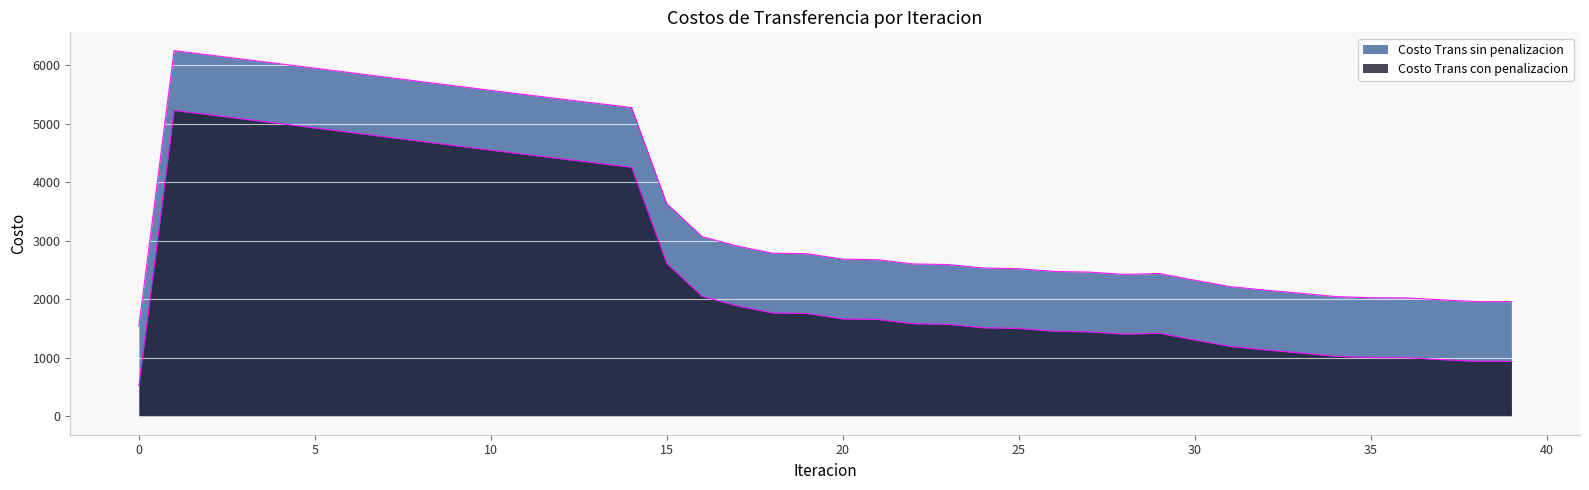

Is it true that Costo Trans sin penalizacion equals 1767.0 at 18?

True